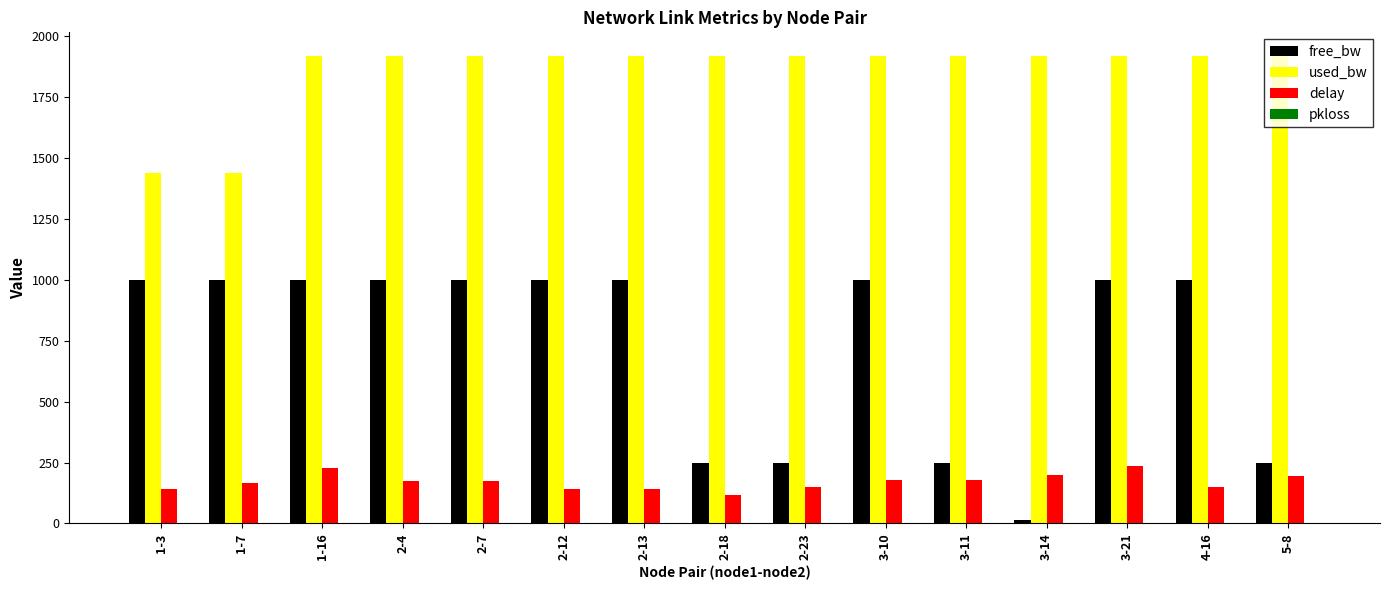

What is the total value across all series at 3-14?

2133.1